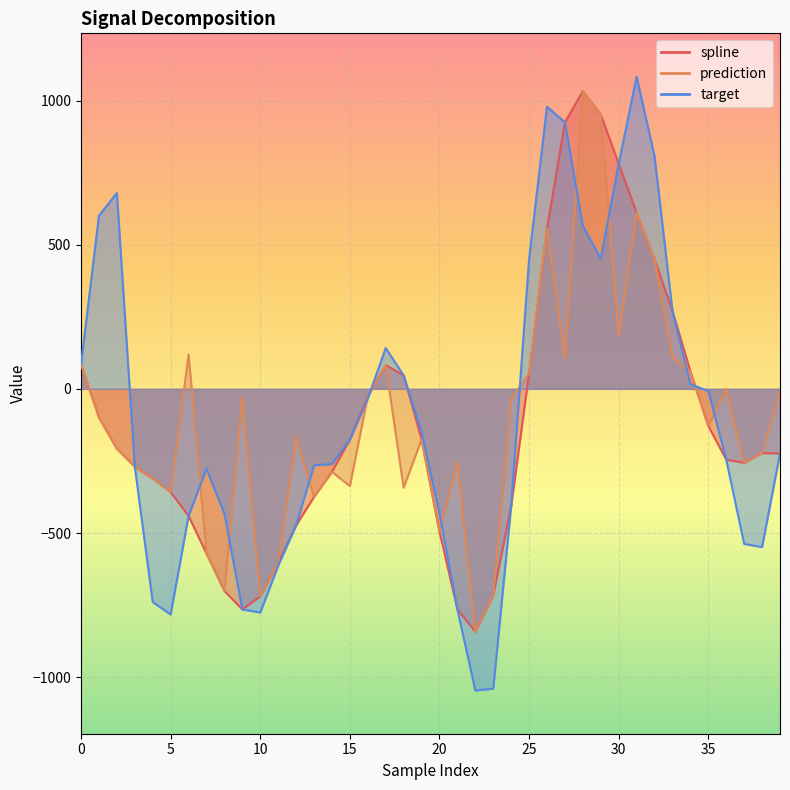

Reading left to right, transcribe all the data shown in this chart.

spline: 85.2	-98.9	-207.5	-269.9	-310.9	-358.2	-440.7	-571.0	-700.9	-765.2	-719.6	-603.0	-473.3	-374.6	-287.8	-176.1	-26.0	82.6	46.6	-175.5	-494.9	-765.1	-841.9	-715.9	-407.1	54.2	555.1	924.3	1032.3	951.1	780.6	610.6	449.3	270.4	61.0	-128.9	-245.5	-256.4	-222.7	-224.0
prediction: 85.2	-98.9	-207.5	-269.9	-310.9	-358.2	119.6	-571.0	-700.9	-29.0	-719.6	-603.0	-166.8	-374.6	-287.8	-337.4	-26.0	82.6	-342.7	-175.5	-494.9	-255.7	-841.9	-715.9	-36.0	54.2	555.1	105.7	1032.3	951.1	185.7	610.6	449.3	109.7	61.0	-128.9	-0.9	-256.4	-222.7	-12.6
target: 85.2	600.7	679.0	-269.9	-739.6	-782.5	-440.7	-276.9	-433.2	-765.2	-775.6	-613.9	-473.3	-265.2	-260.8	-176.1	-34.4	141.7	46.6	-148.9	-431.6	-765.1	-1046.0	-1039.9	-407.1	450.8	978.4	924.3	564.5	451.7	780.6	1082.9	806.7	270.4	16.4	-7.7	-245.5	-537.8	-548.9	-224.0